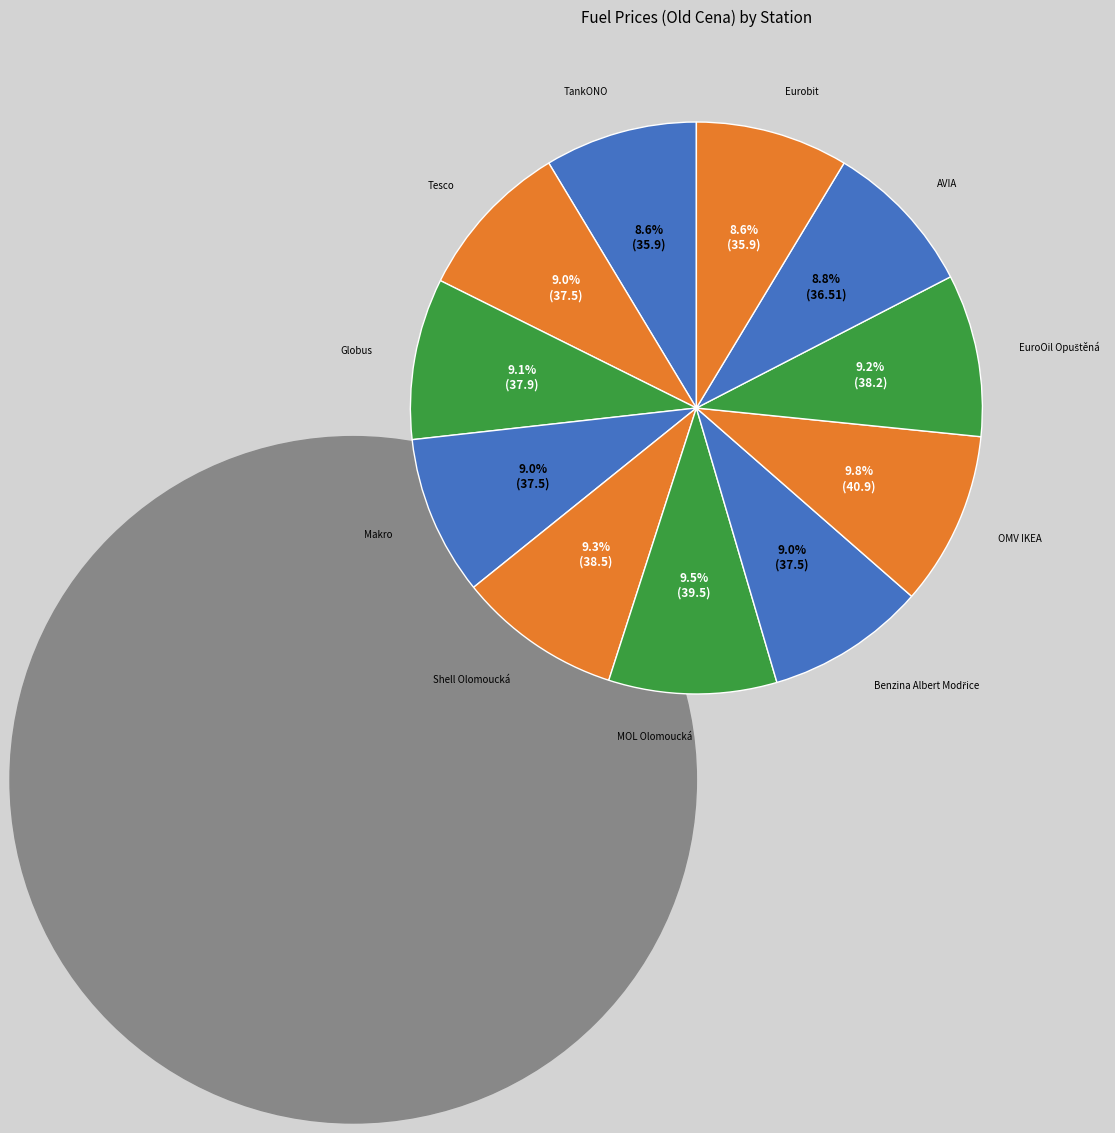

What is the total percentage of Makro and MOL Olomoucká?

18.5%